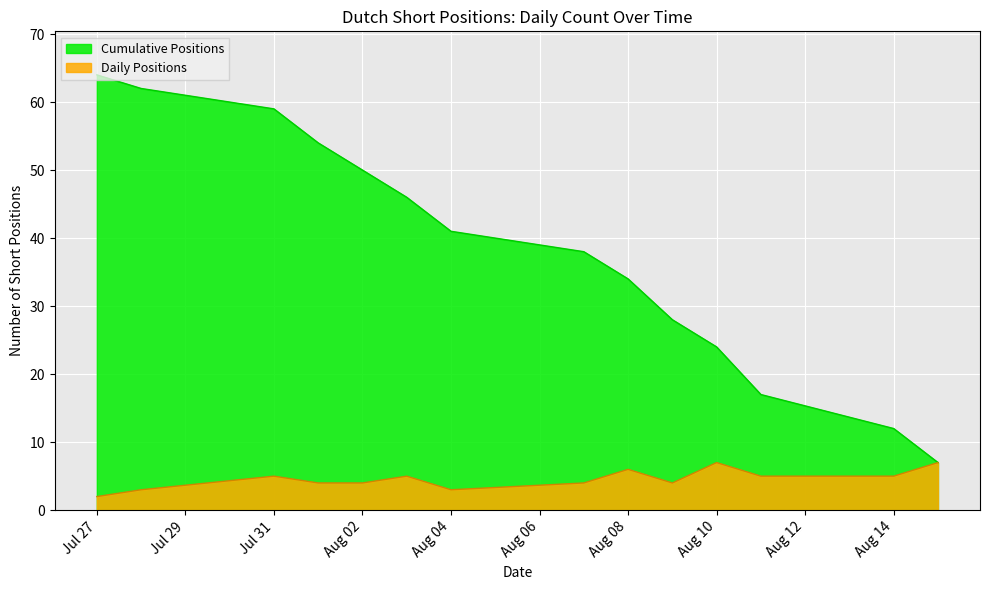

What is the sum of the values at 2017-08-02 and 2017-08-08?

74